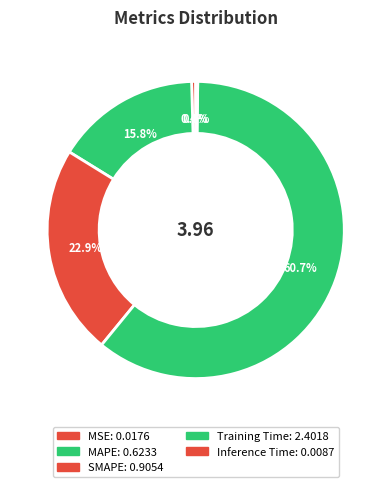

Does MAPE account for over 50% of the chart?

No